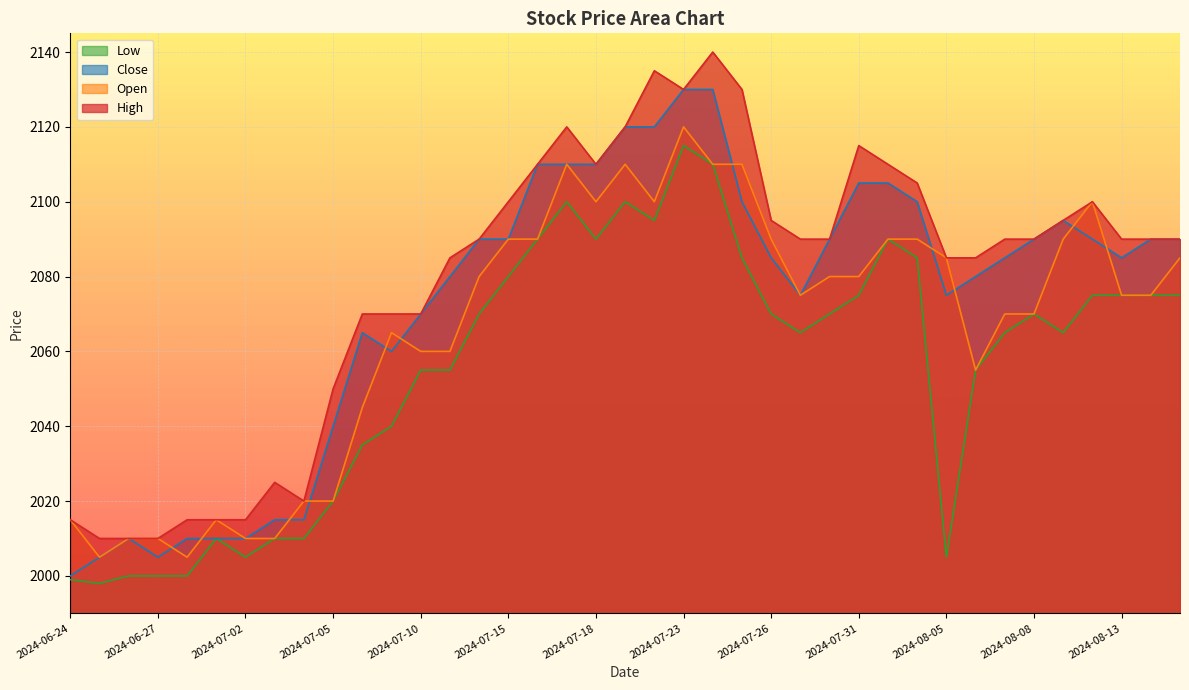

What is the value of the Low point at the 28th from the left?

2075